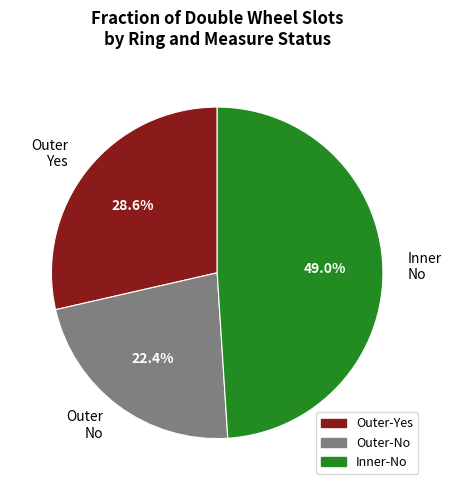

What is the largest slice in the pie chart?

Inner No